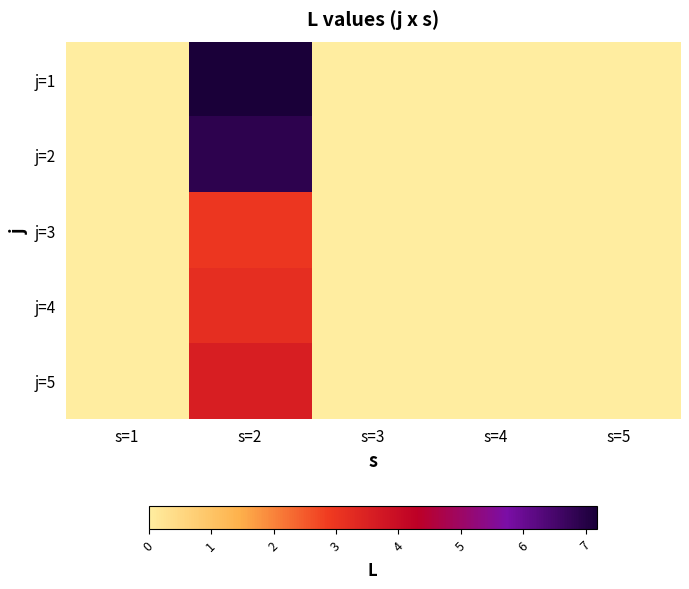

What is the maximum value shown in the chart?

7.2